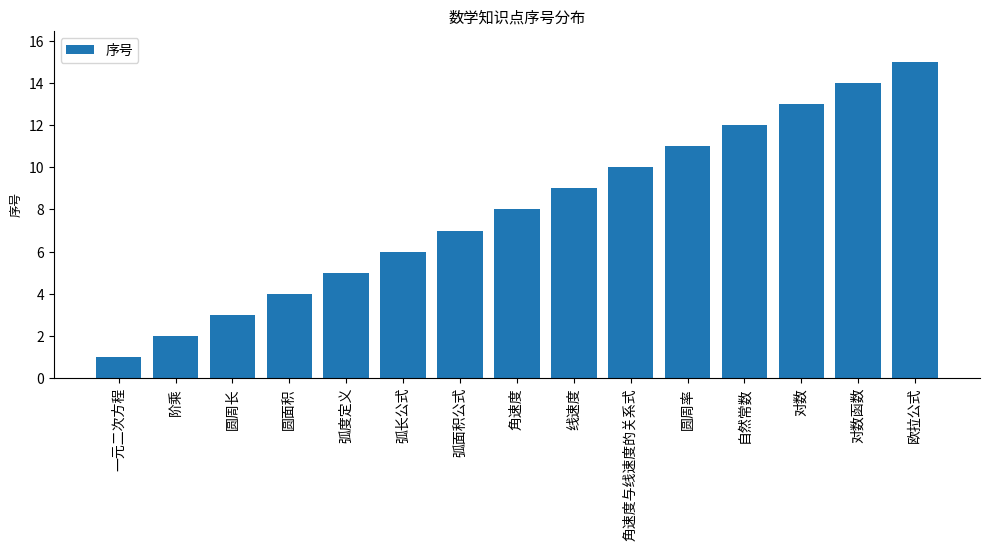

Reading left to right, transcribe all the data shown in this chart.

一元二次方程=1	阶乘=2	圆周长=3	圆面积=4	弧度定义=5	弧长公式=6	弧面积公式=7	角速度=8	线速度=9	角速度与线速度的关系式=10	圆周率=11	自然常数=12	对数=13	对数函数=14	欧拉公式=15